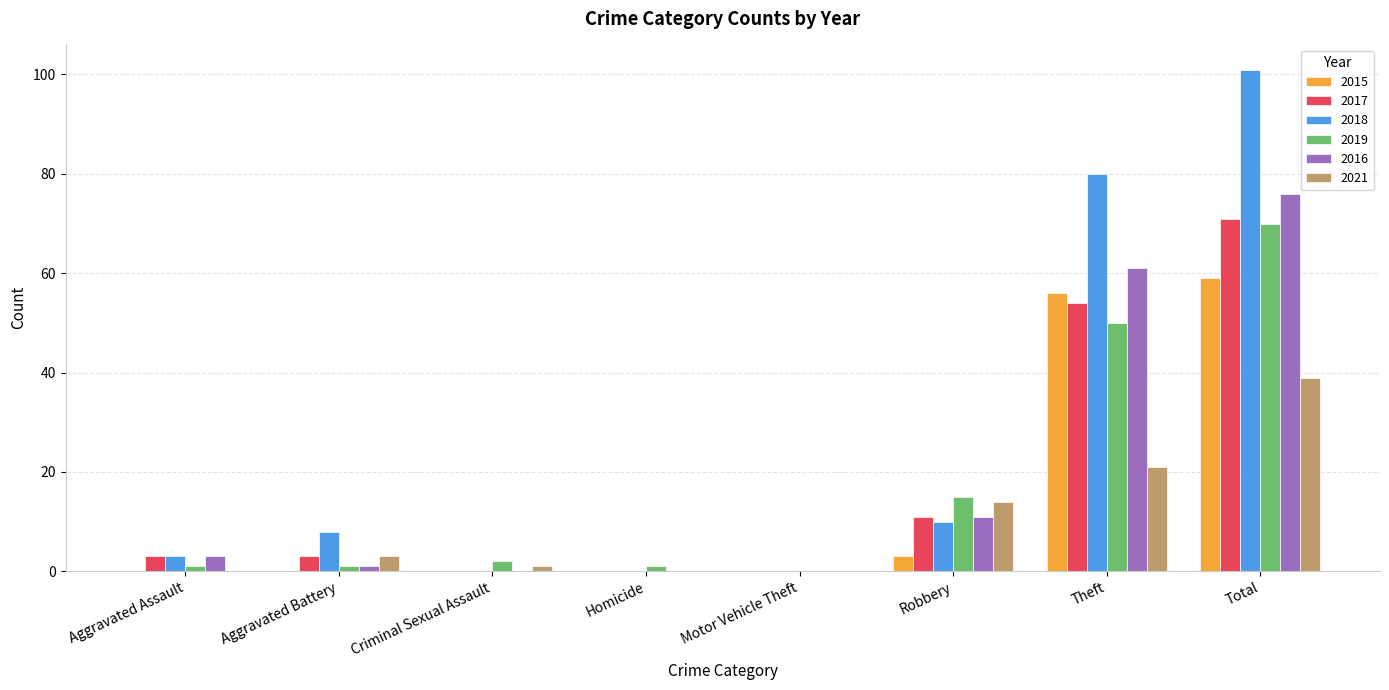

Count the number of categories in the chart.

8